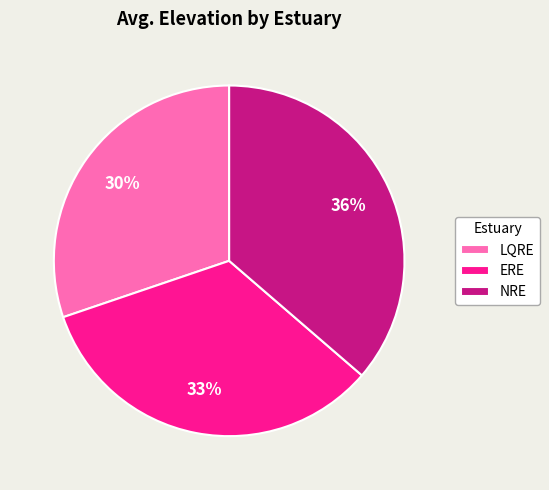

To the nearest percent, what is the average slice percentage?

33%